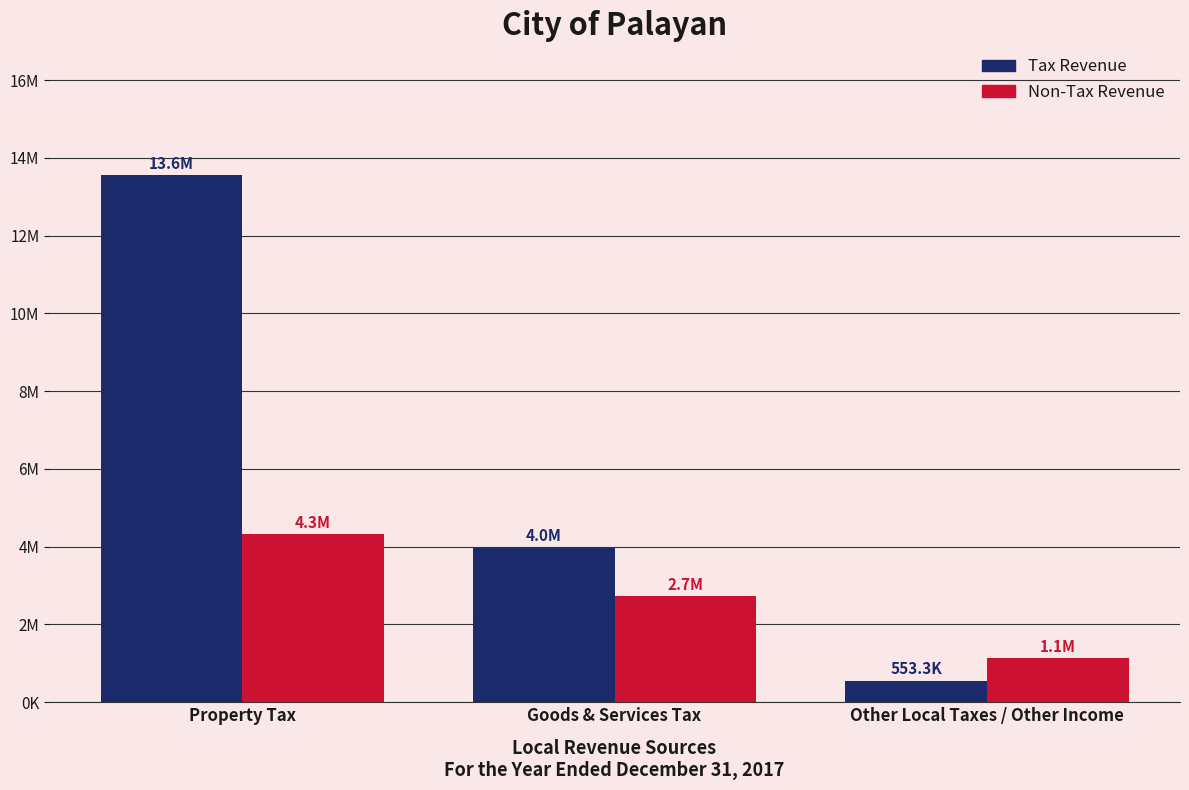

Are the bars horizontal?

No